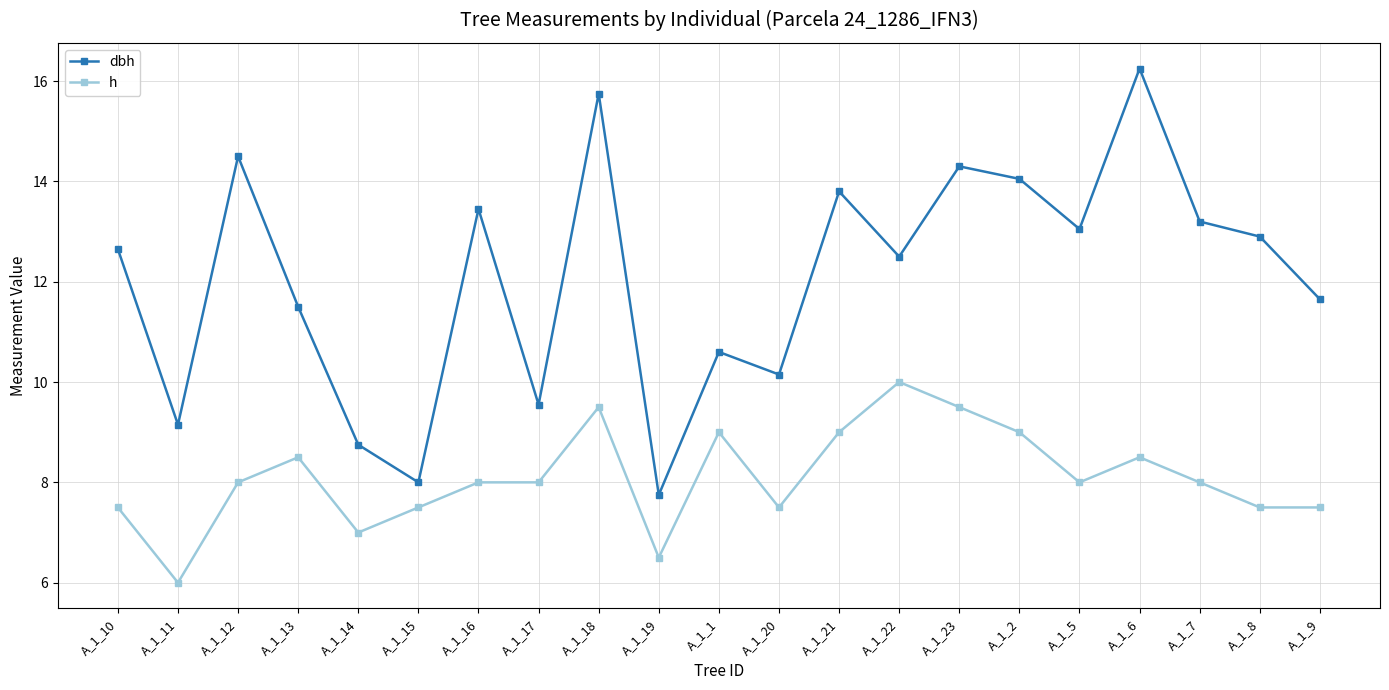

How many interior local peaks does the dbh series have?

7